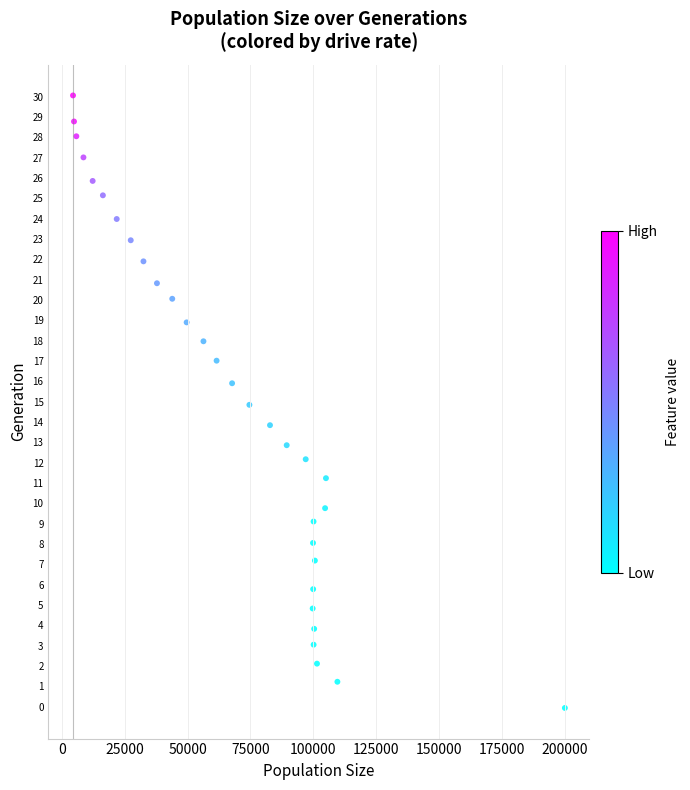

What is the range of Y values (max minus min)?

30.1